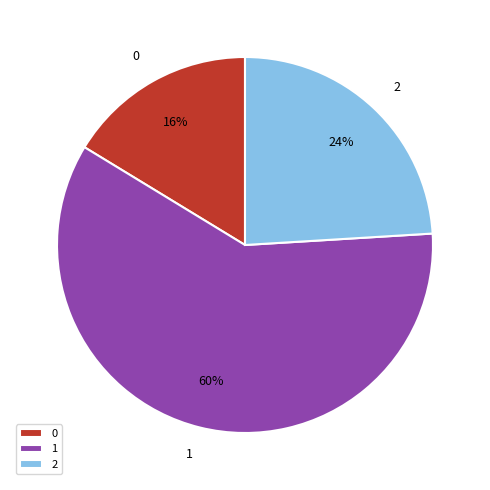

To the nearest percent, what is the average slice percentage?

33%